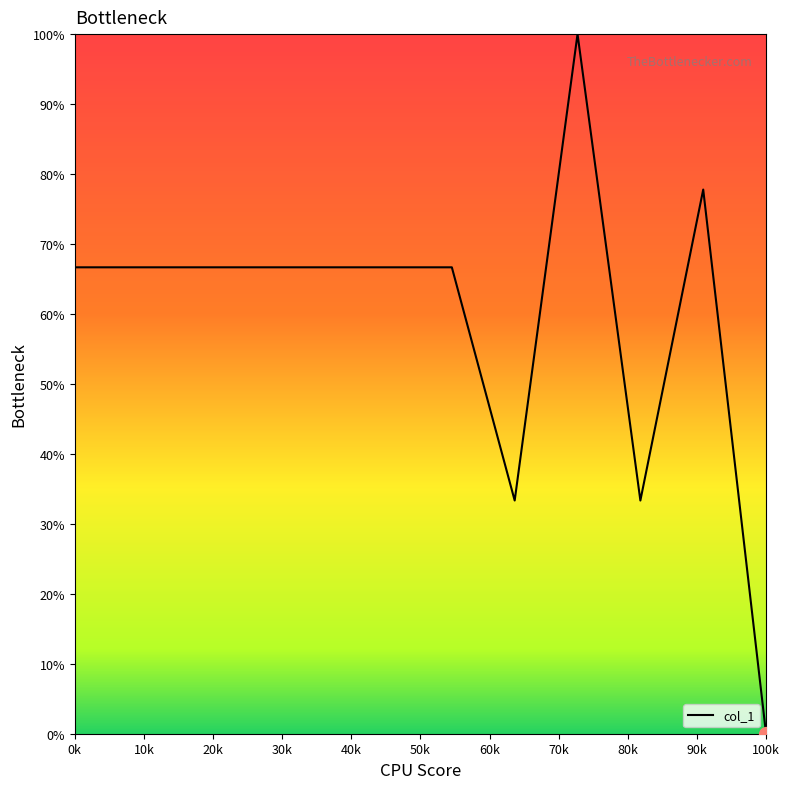

What is the greatest value displayed?

100.0